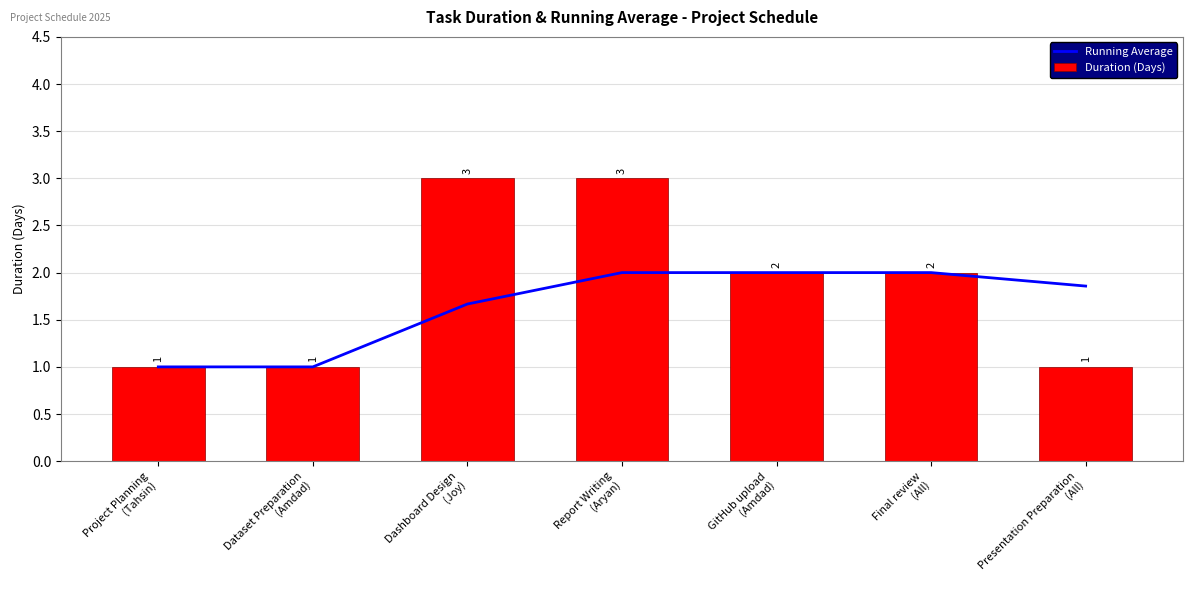

At which category does the chart reach its peak across all series?

Dashboard Design
(Joy)